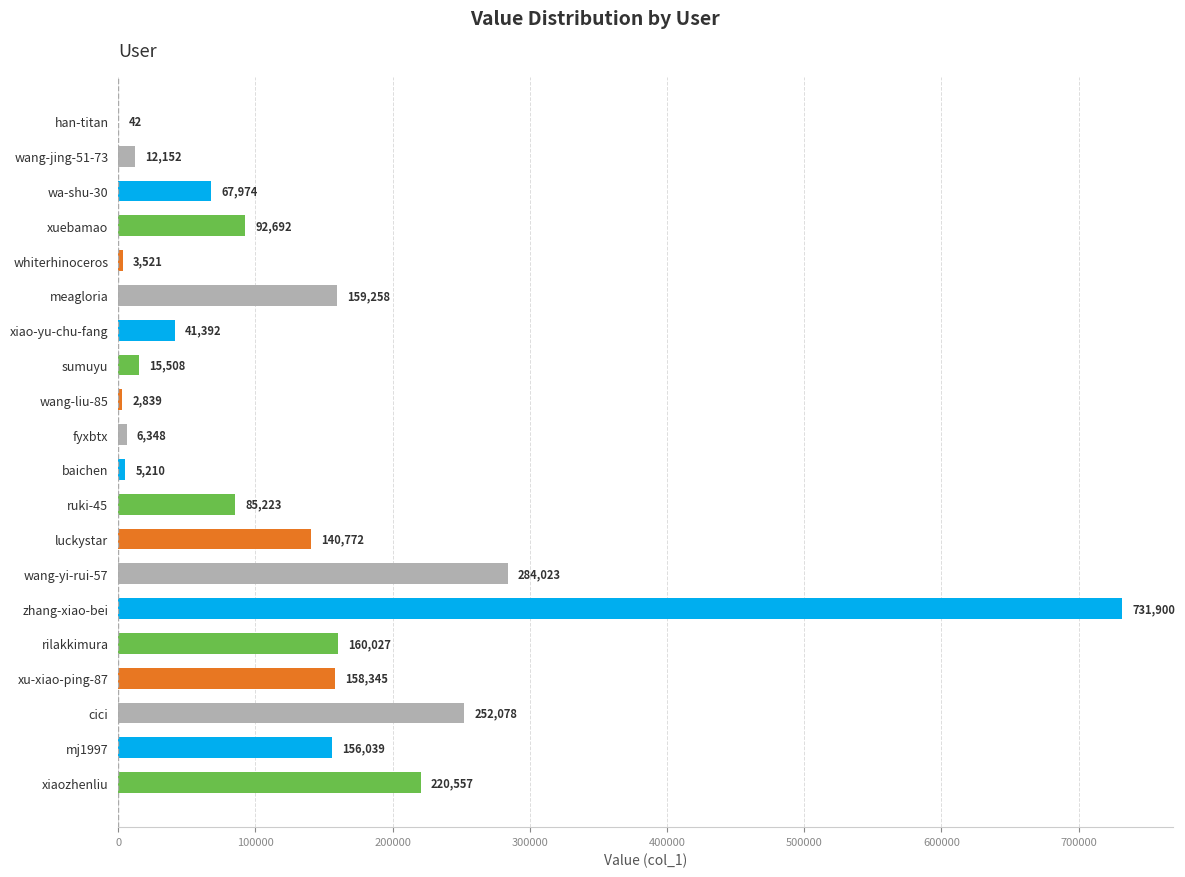

Which has a higher value, xiao-yu-chu-fang or zhang-xiao-bei?

zhang-xiao-bei